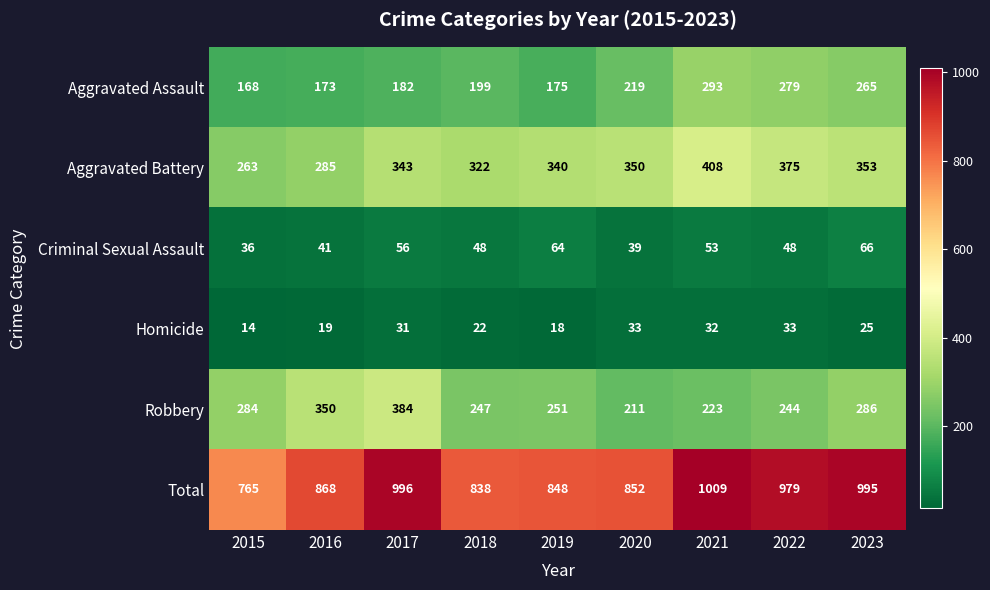

At 2018, list the series in order from largest to smallest.

Total, Aggravated Battery, Robbery, Aggravated Assault, Criminal Sexual Assault, Homicide